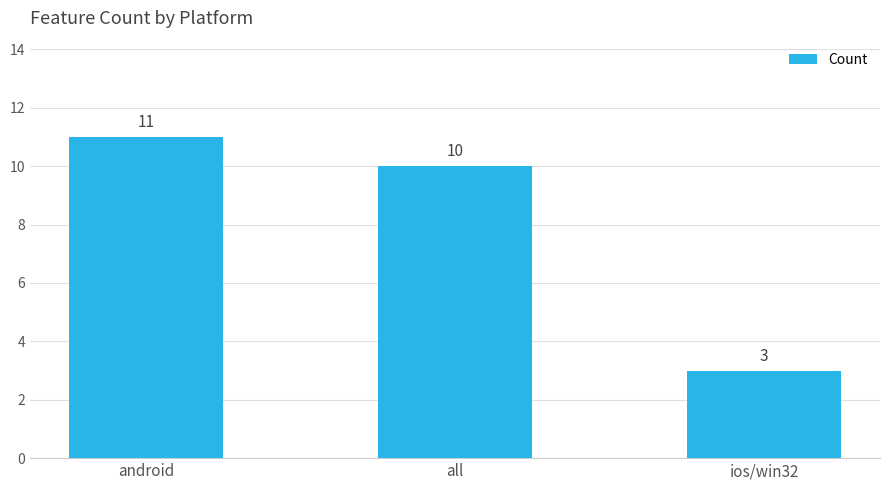

What is the average value?

8